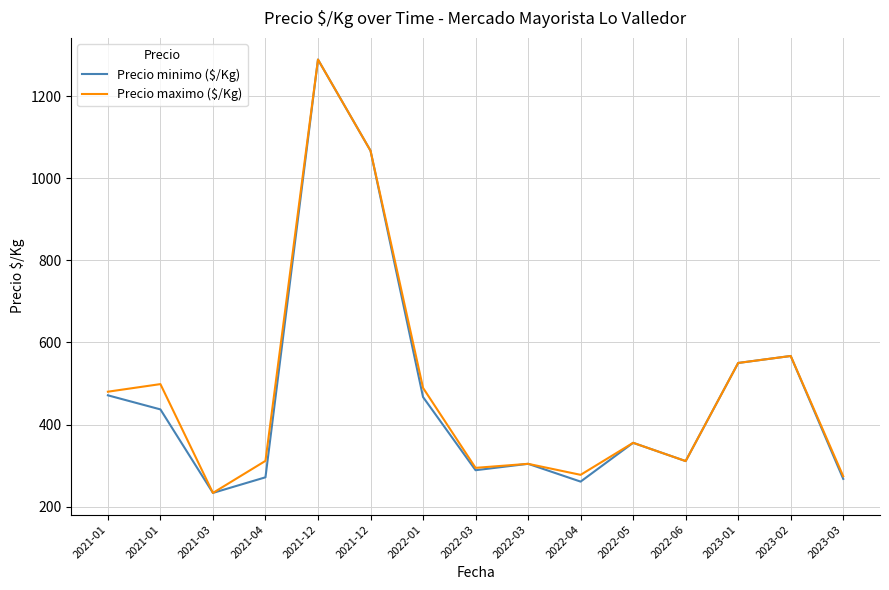

Reading right to left, what are all the values shown in this chart?

Precio minimo ($/Kg): 2023-03=267.7	2023-02=567.0	2023-01=550.0	2022-06=311.0	2022-05=355.5	2022-04=261.0	2022-03=304.3	2022-03=288.8	2022-01=467.0	2021-12=1067.0	2021-12=1289.0	2021-04=271.5	2021-03=233.5	2021-01=436.9	2021-01=471.2
Precio maximo ($/Kg): 2023-03=274.0	2023-02=567.0	2023-01=550.0	2022-06=311.0	2022-05=355.5	2022-04=277.5	2022-03=304.3	2022-03=294.5	2022-01=489.3	2021-12=1067.0	2021-12=1289.0	2021-04=311.5	2021-03=233.5	2021-01=498.5	2021-01=480.0